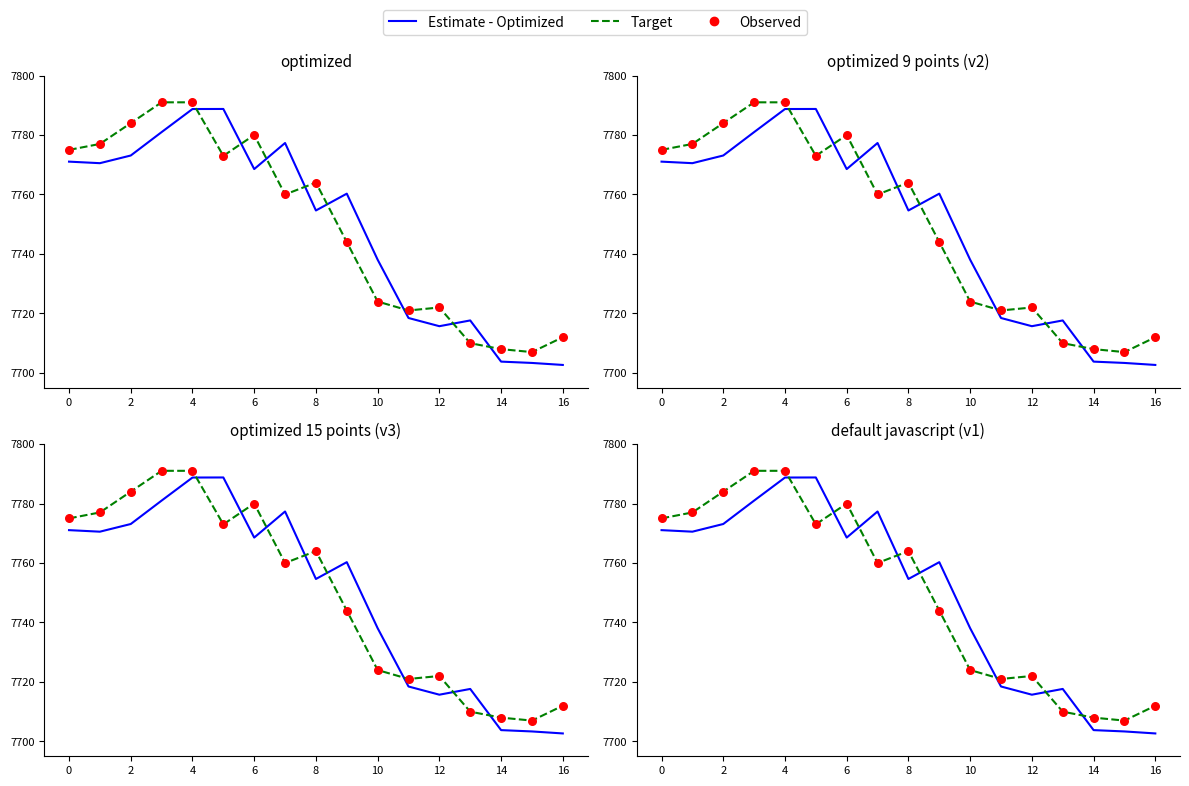

What is the total value across all series at 11?

23160.5